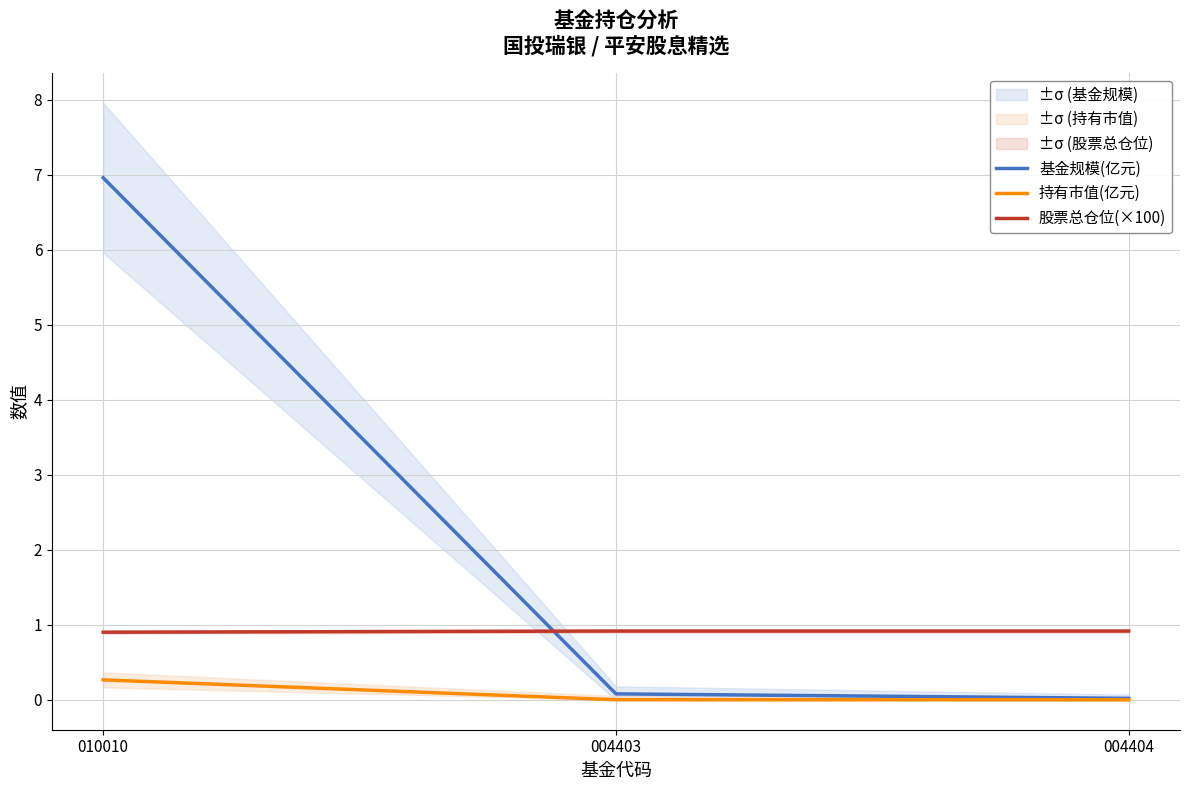

Read the 持有市值(亿元) value at 010010.

0.3